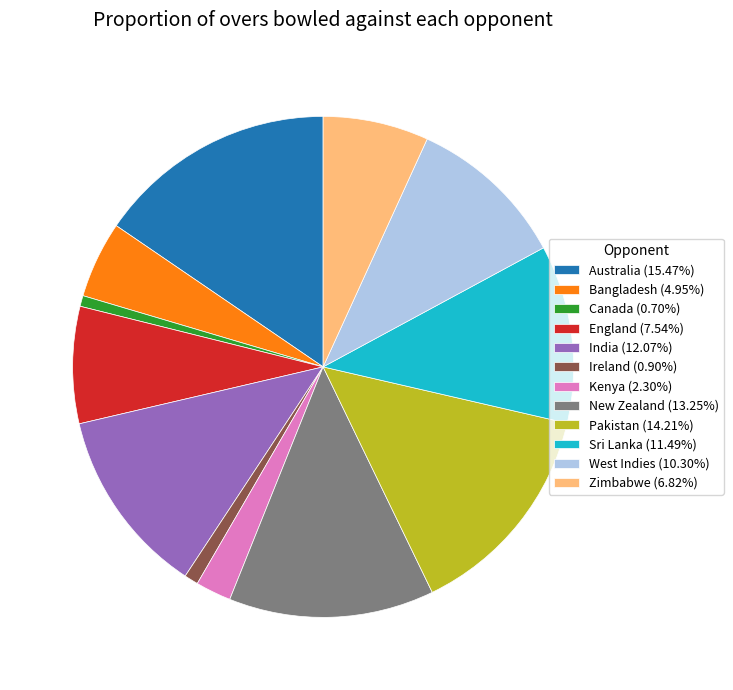

Approximately how many times larger is the value at England (7.54%) compared to Kenya (2.30%)?

3.3